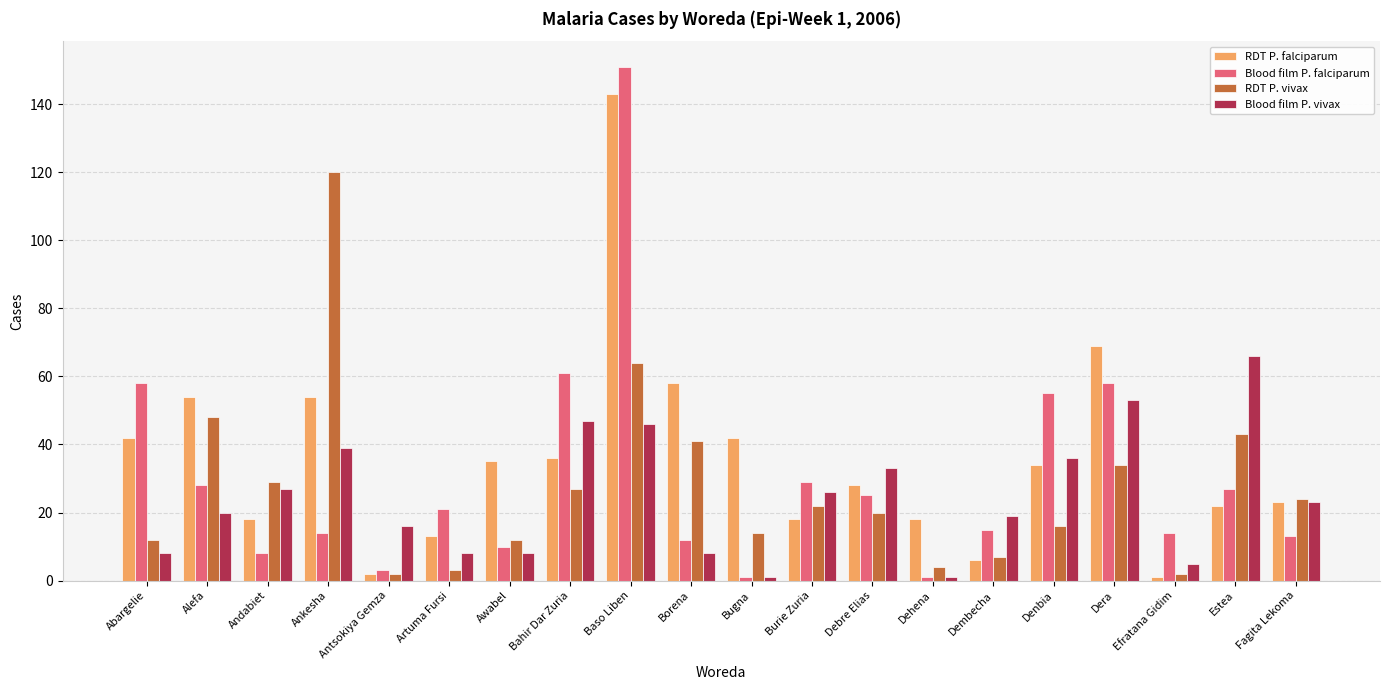

What is the highest value of the RDT P. vivax series?

120